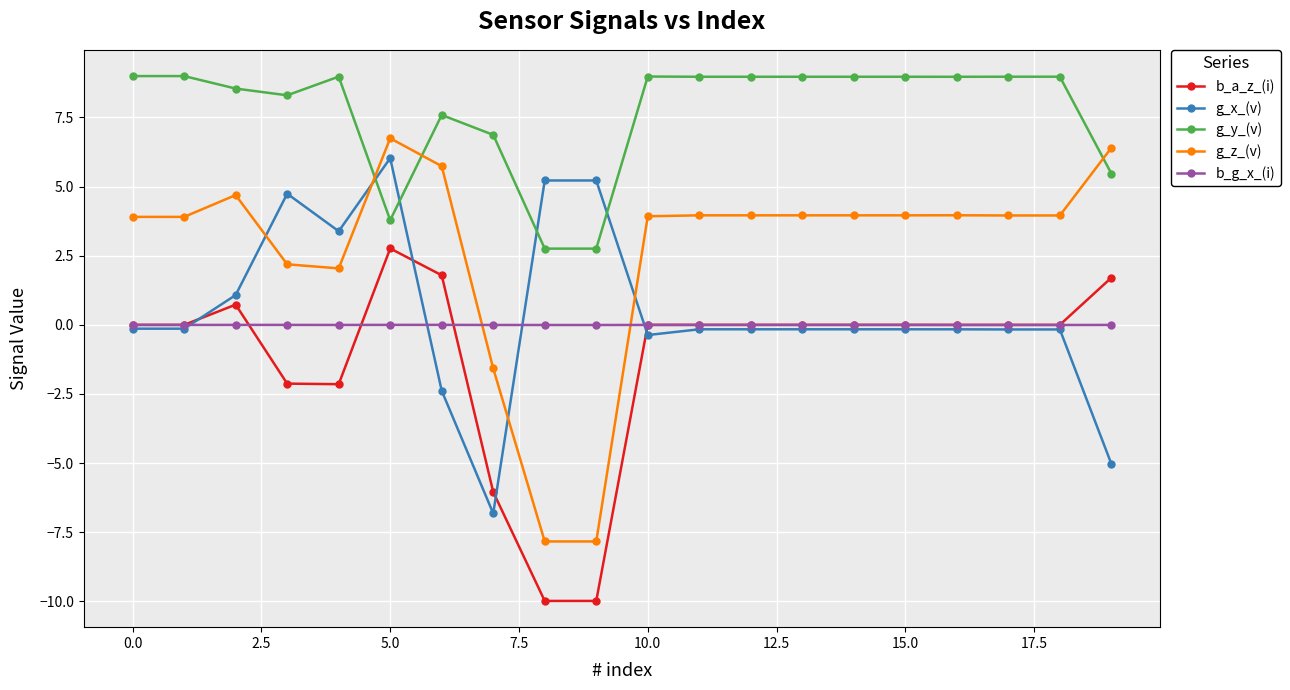

Which series has the largest total across all categories?

g_y_(v)